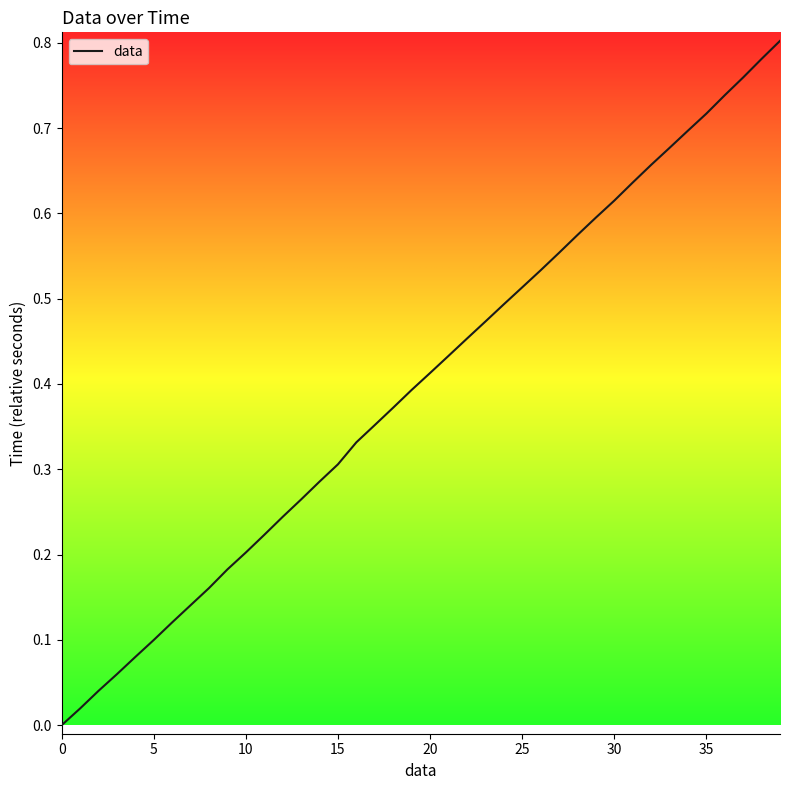

How many lines are shown in the chart?

1